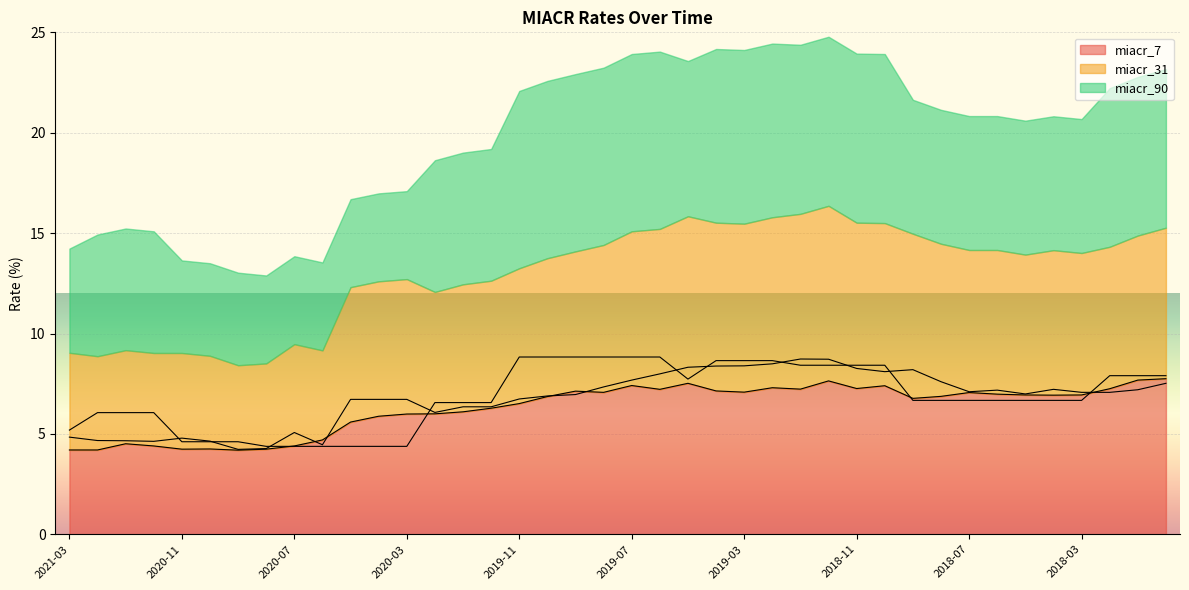

At which category is the sum across all series the highest?

2018-12